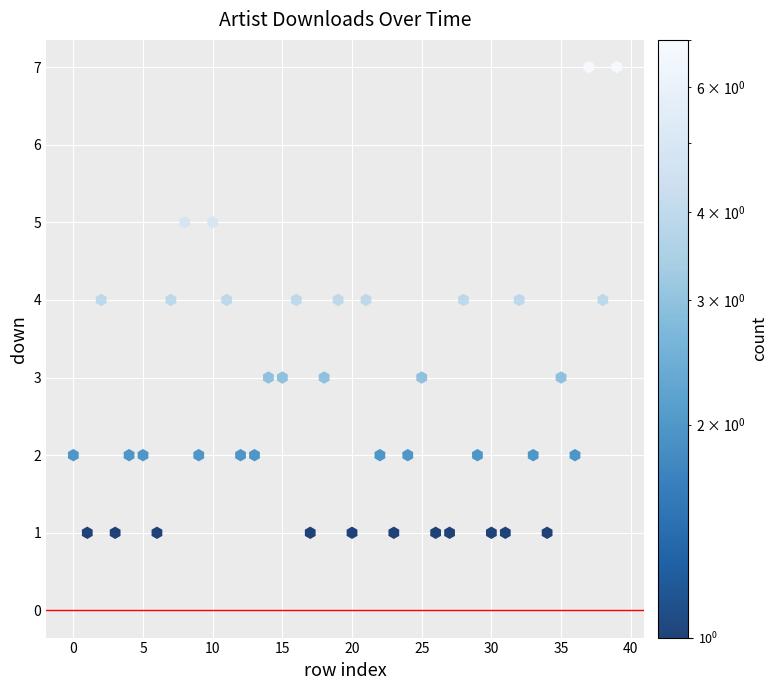

What is the range of Y values (max minus min)?

6